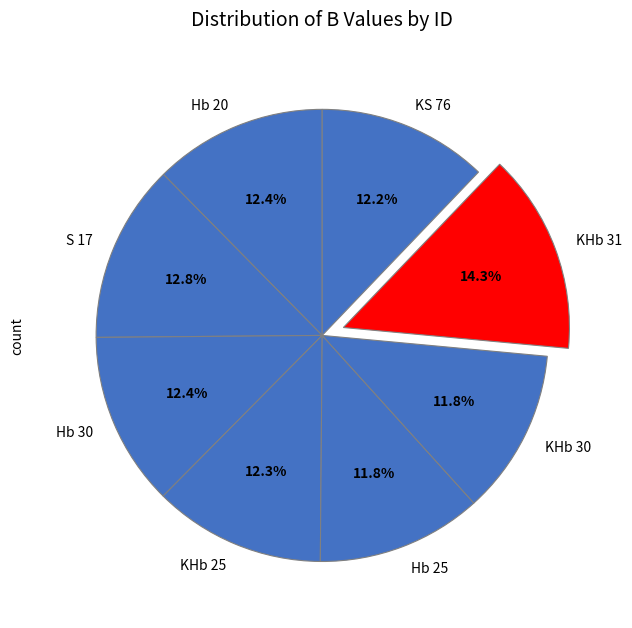

How many segments does this pie chart have?

8